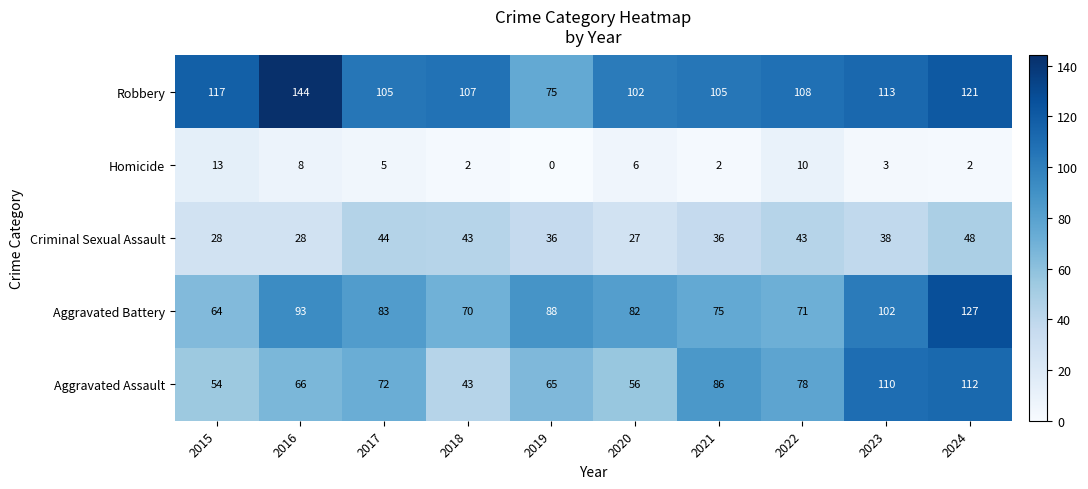

What is the spread (max minus min) of values at 2019?

88